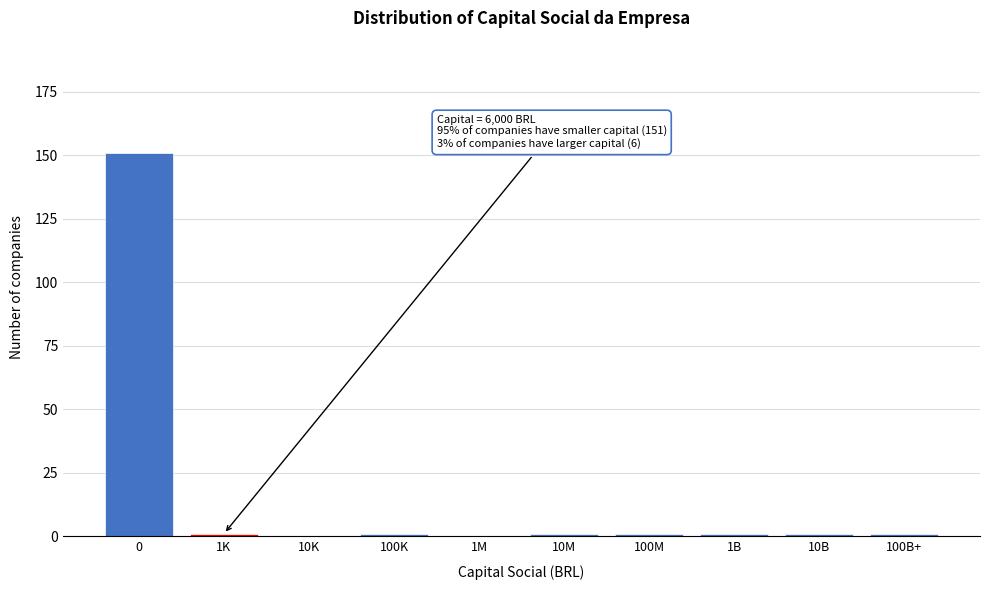

Reading left to right, list all the values displayed in this chart.

0=151	1K=1	10K=0	100K=1	1M=0	10M=1	100M=1	1B=1	10B=1	100B+=1